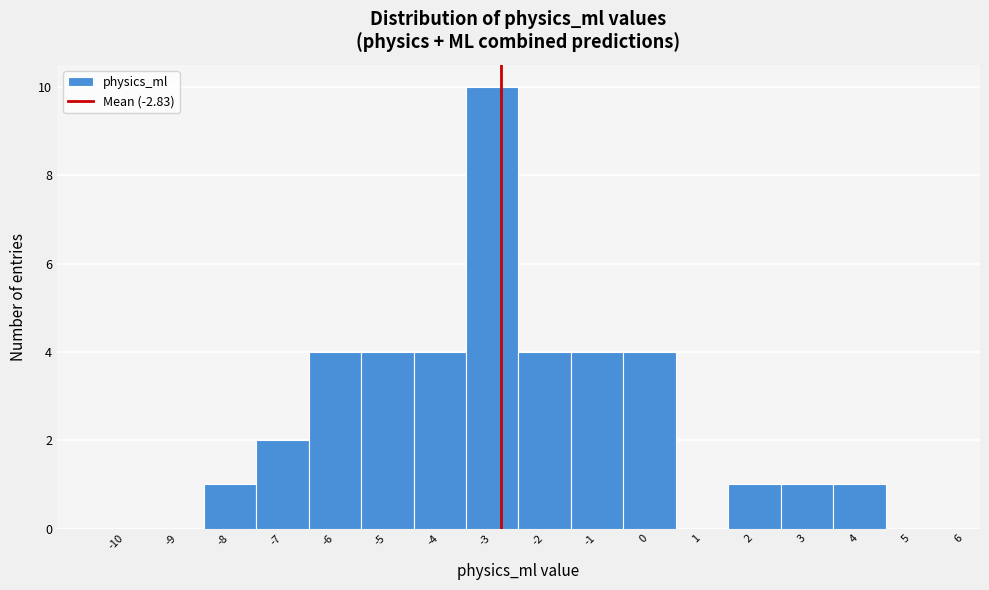

Reading left to right, list every bar in this chart as the range it spans on the x-axis followed by its height. The values are not printed on the chart, so give them approximately, as read against the axis.

-10.5 to -9.5: 0
-9.5 to -8.5: 0
-8.5 to -7.5: 1
-7.5 to -6.5: 2
-6.5 to -5.5: 4
-5.5 to -4.5: 4
-4.5 to -3.5: 4
-3.5 to -2.5: 10
-2.5 to -1.5: 4
-1.5 to -0.5: 4
-0.5 to 0.5: 4
0.5 to 1.5: 0
1.5 to 2.5: 1
2.5 to 3.5: 1
3.5 to 4.5: 1
4.5 to 5.5: 0